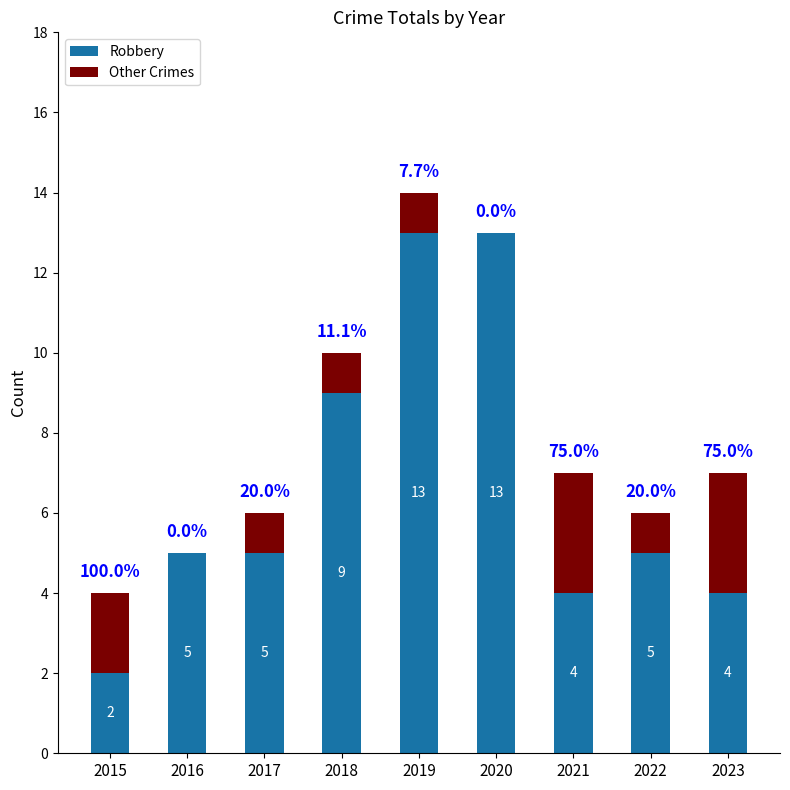

What is the average value of the Robbery series?

7